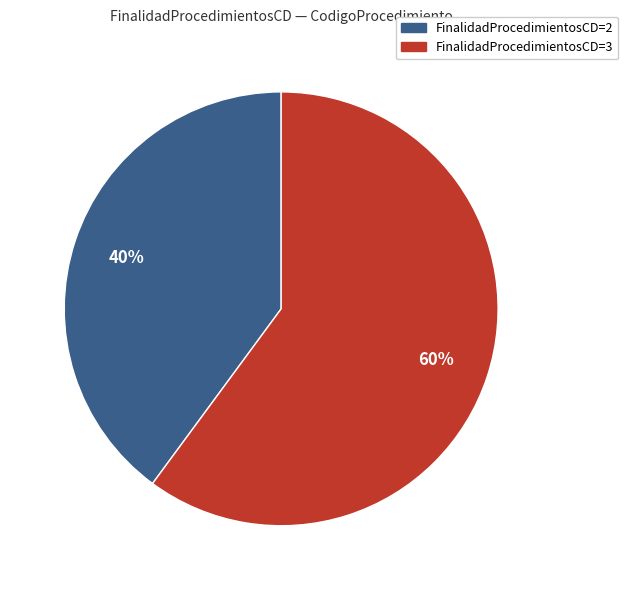

Between FinalidadProcedimientosCD=3 and FinalidadProcedimientosCD=2, which is larger?

FinalidadProcedimientosCD=3